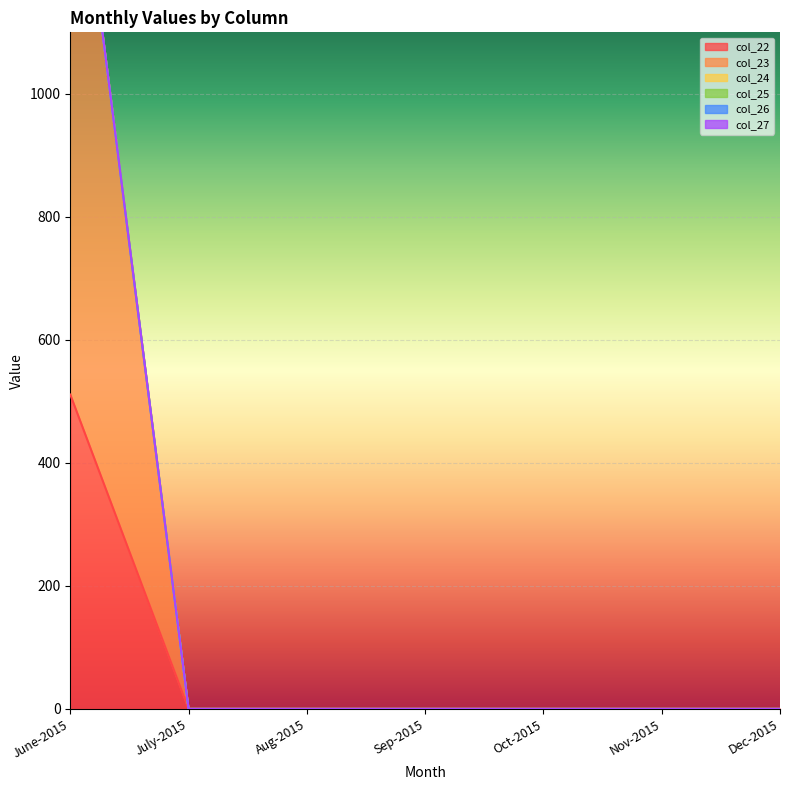

True or false: col_24 and col_23 cross at least once.

False